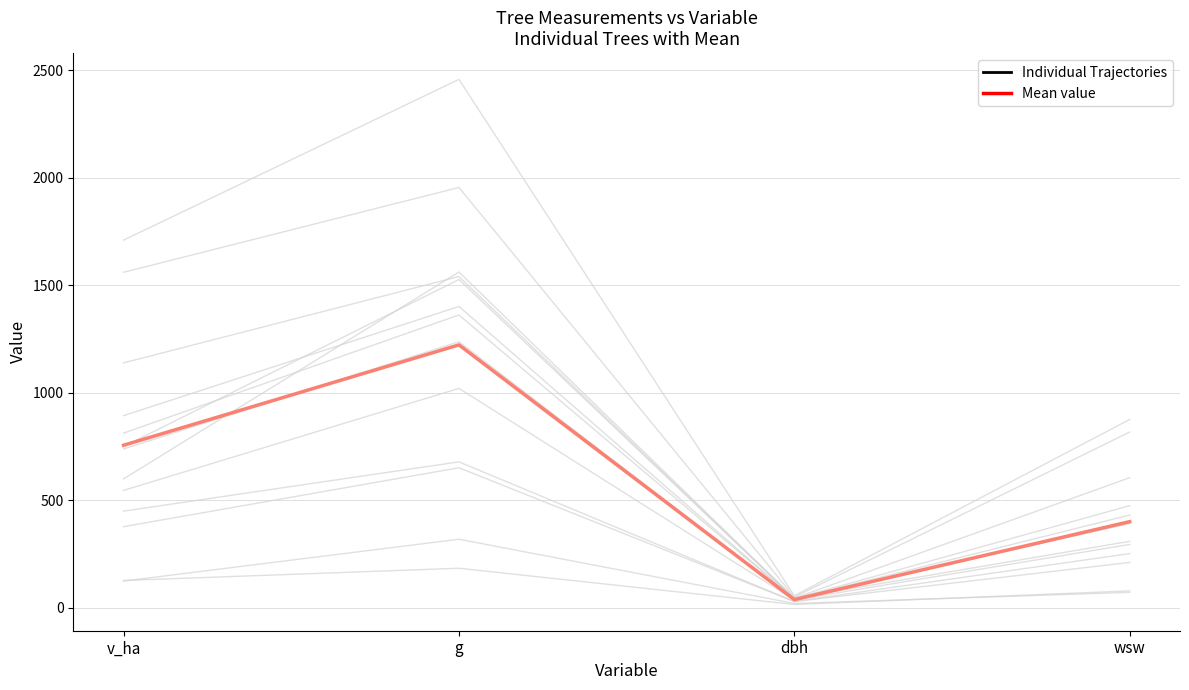

Reading left to right, extract all data points from this chart.

Individual Trajectories: 1561.0	1955.7	49.9	817.8
Mean value: 756.2	1223.2	37.9	400.7